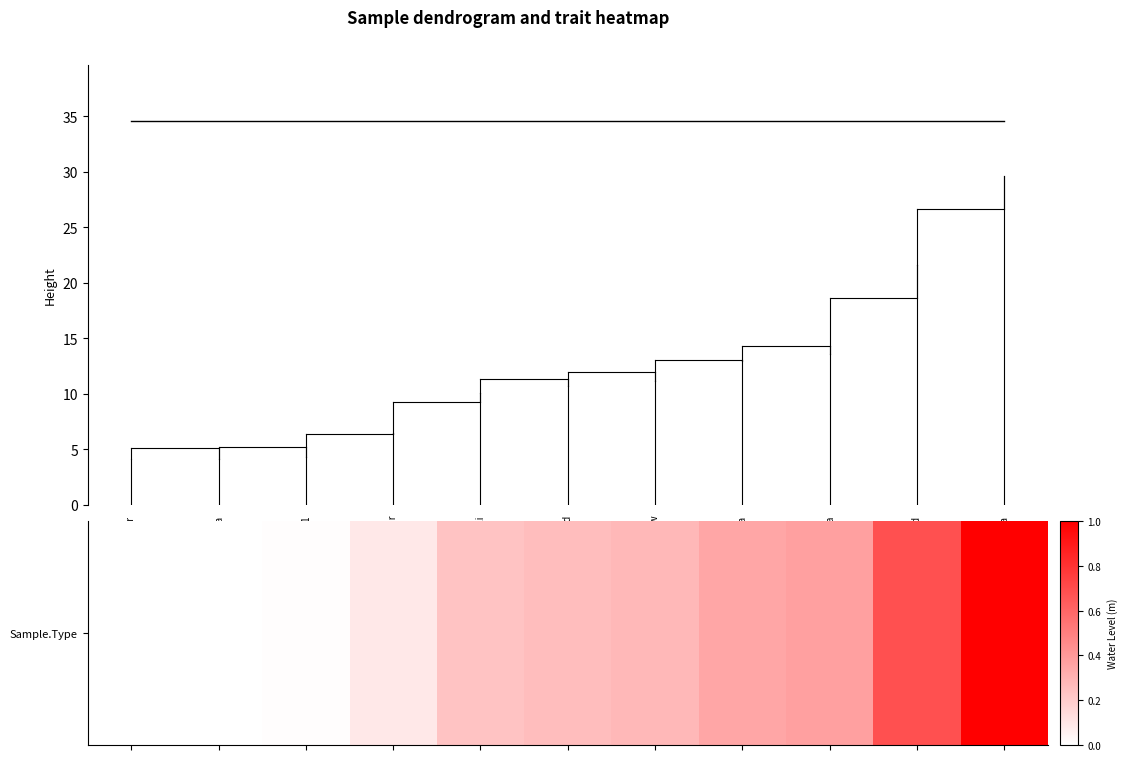

Count the number of data series in this chart.

1